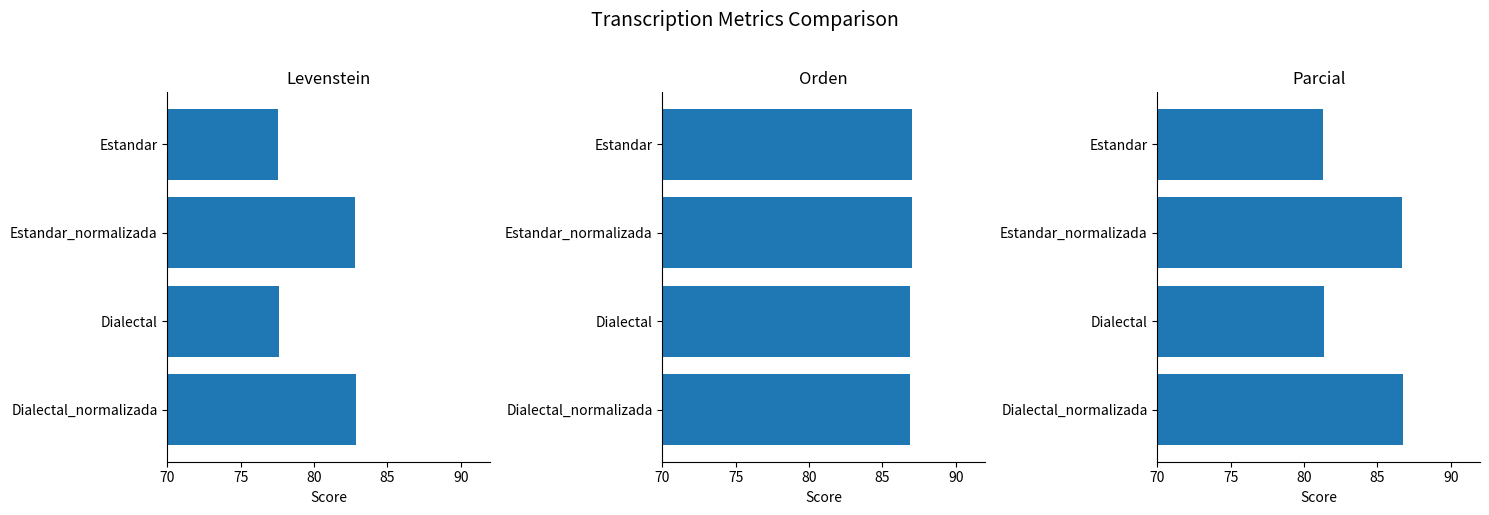

Does the chart contain any negative values?

No